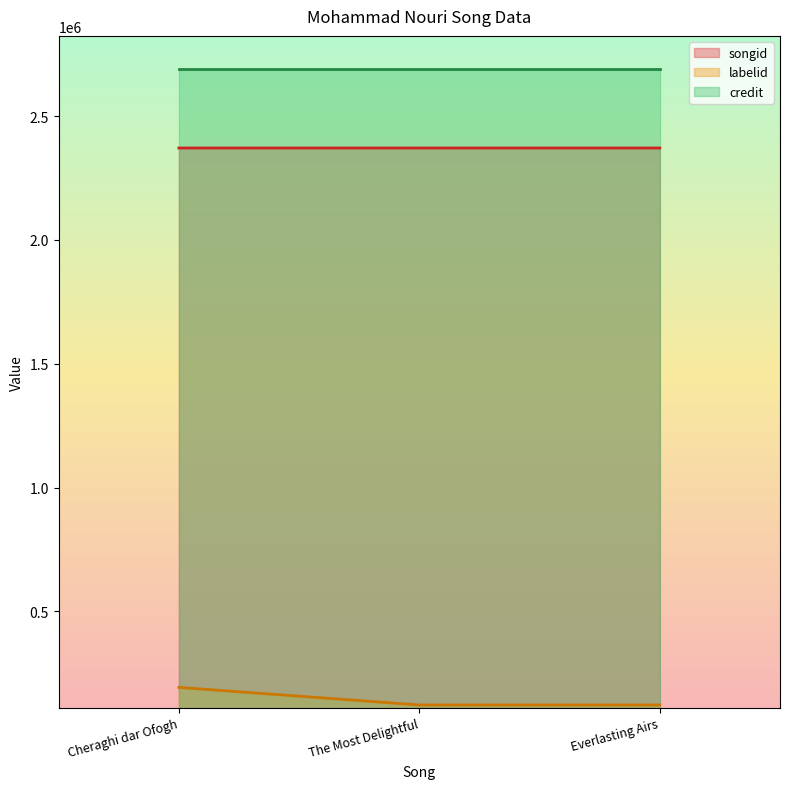

At The Most Delightful, list the series in order from smallest to largest.

labelid (line), songid (line), credit (line)